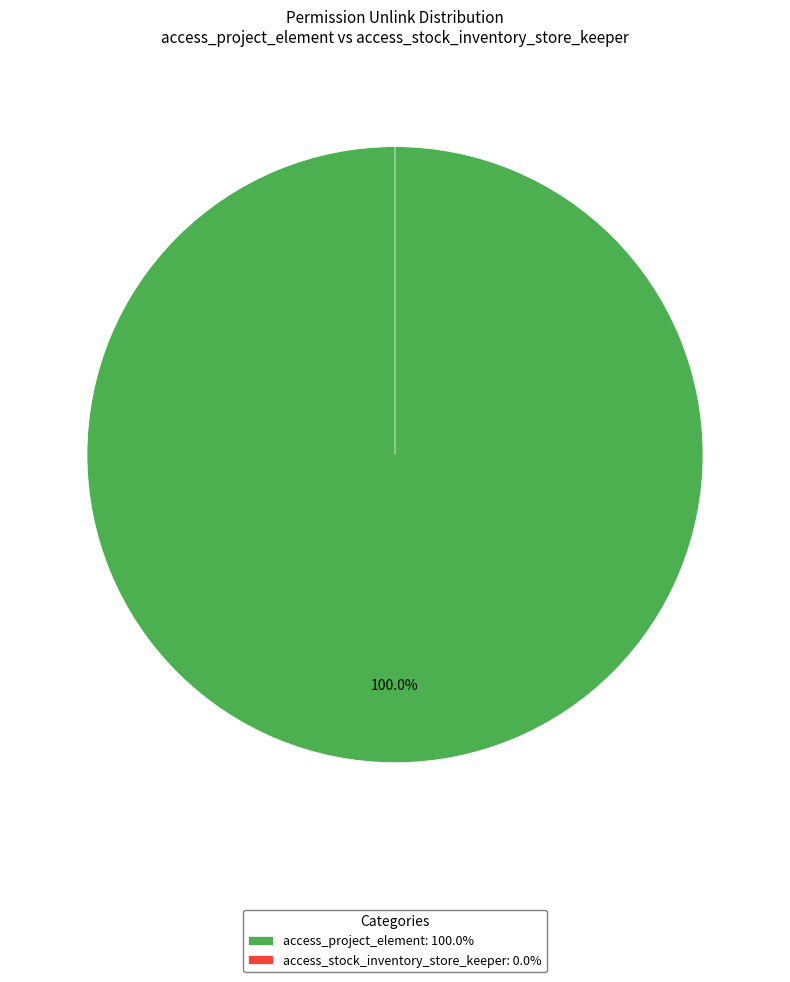

What is the smallest slice in the pie chart?

access_stock_inventory_store_keeper